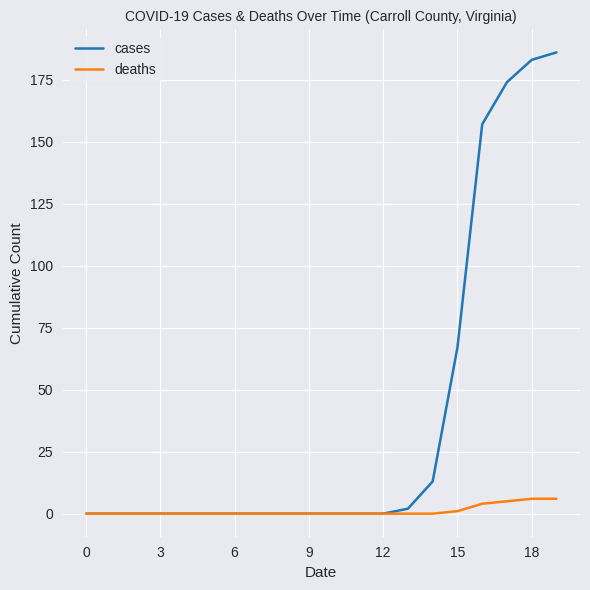

Reading left to right, extract all data points from this chart.

cases: 0	0	0	0	0	0	0	0	0	0	0	0	0	2	13	67	157	174	183	186
deaths: 0	0	0	0	0	0	0	0	0	0	0	0	0	0	0	1	4	5	6	6